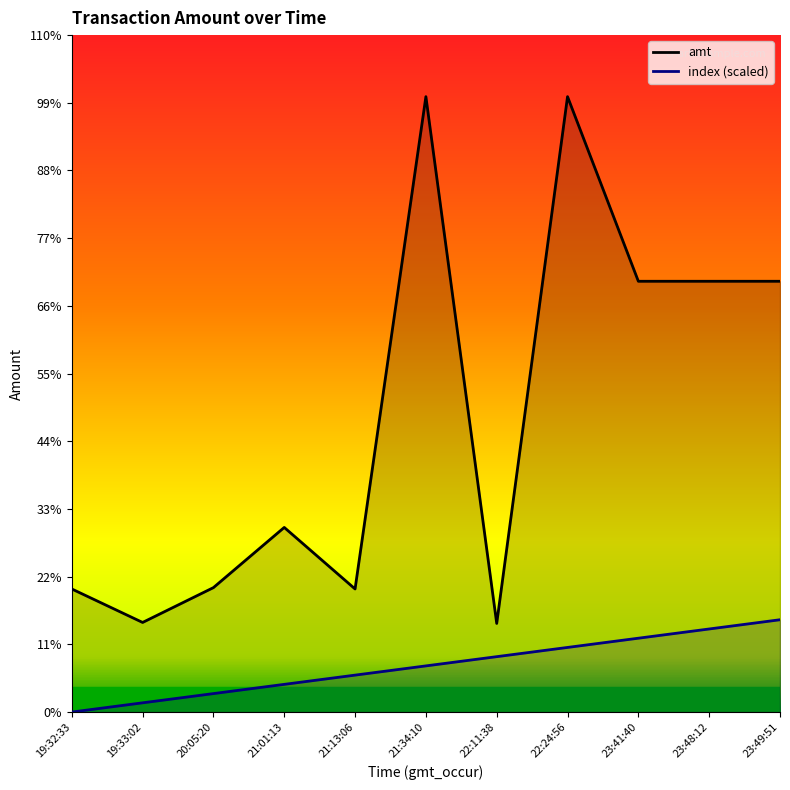

What is the label of the 5th point from the left?

21:13:06